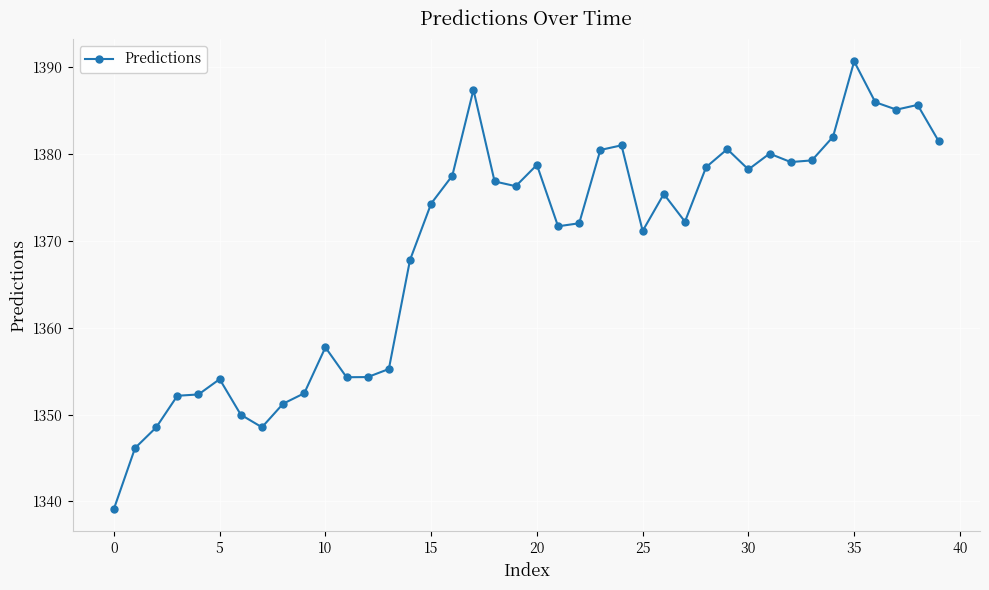

True or false: the data has more than 0 interior local peaks.

True